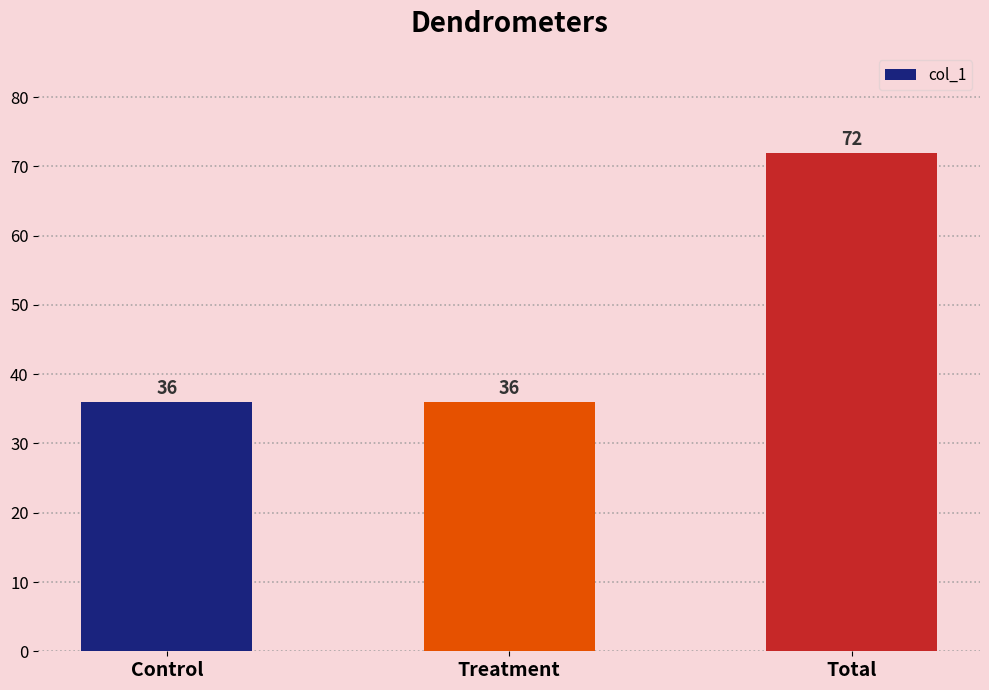

How many values are between 36 and 72?

3